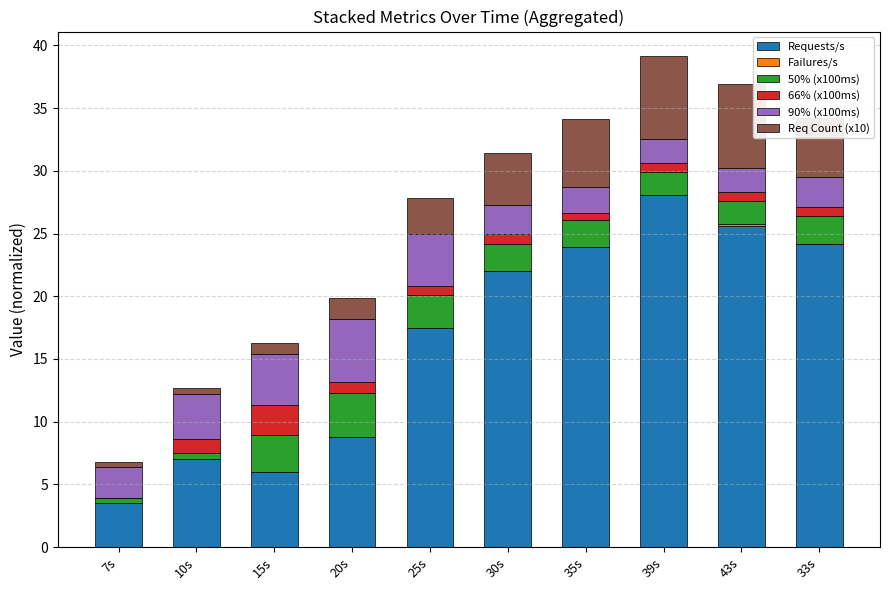

Count the number of data series in this chart.

6